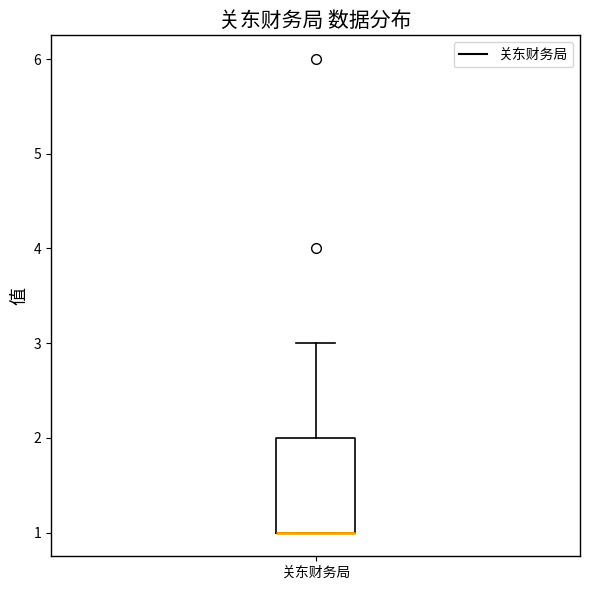

Where does the upper whisker of the box for 关东财务局 end on the y-axis? The values are not printed on the chart, so give them approximately, as read against the axis.

3